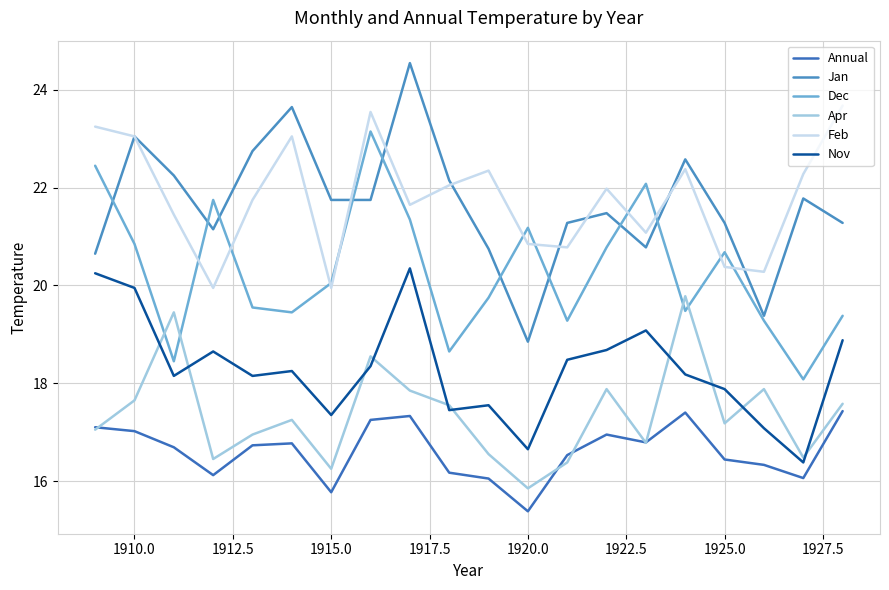

Reading left to right, extract all data points from this chart.

Annual: 17.1	17.0	16.7	16.1	16.7	16.8	15.8	17.2	17.3	16.2	16.1	15.4	16.5	16.9	16.8	17.4	16.4	16.3	16.1	17.4
Jan: 20.6	23.1	22.2	21.1	22.8	23.6	21.8	21.8	24.6	22.1	20.8	18.9	21.3	21.5	20.8	22.6	21.3	19.4	21.8	21.3
Dec: 22.4	20.9	18.4	21.8	19.6	19.4	20.1	23.1	21.4	18.6	19.8	21.2	19.3	20.8	22.1	19.5	20.7	19.3	18.1	19.4
Apr: 17.1	17.6	19.4	16.4	16.9	17.2	16.2	18.6	17.9	17.6	16.6	15.8	16.4	17.9	16.8	19.8	17.2	17.9	16.5	17.6
Feb: 23.2	23.1	21.4	19.9	21.8	23.1	19.9	23.6	21.6	22.1	22.4	20.9	20.8	22.0	21.1	22.4	20.4	20.3	22.3	23.7
Nov: 20.2	19.9	18.1	18.6	18.1	18.2	17.4	18.4	20.4	17.4	17.6	16.6	18.5	18.7	19.1	18.2	17.9	17.1	16.4	18.9